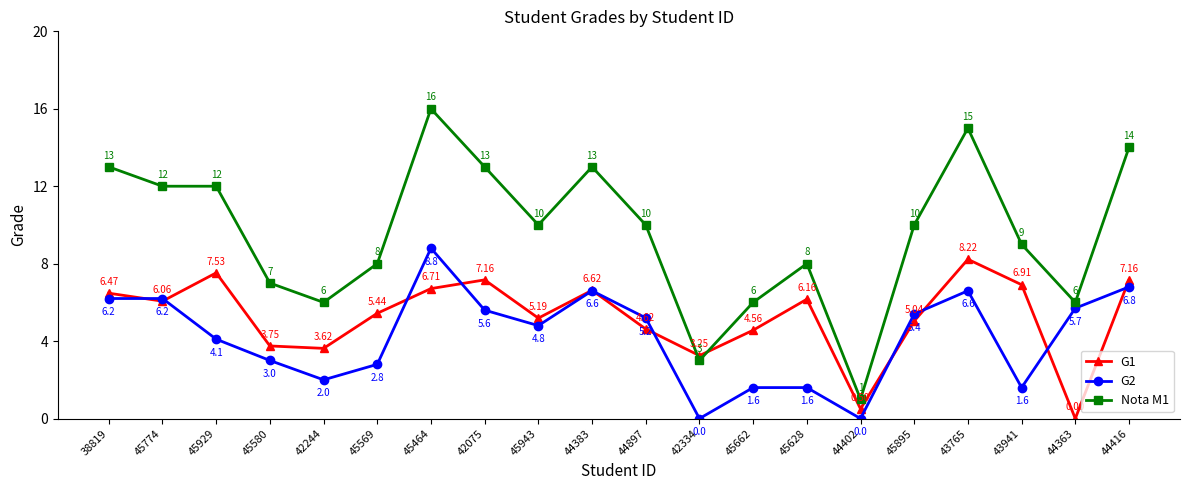

Count the number of data series in this chart.

3